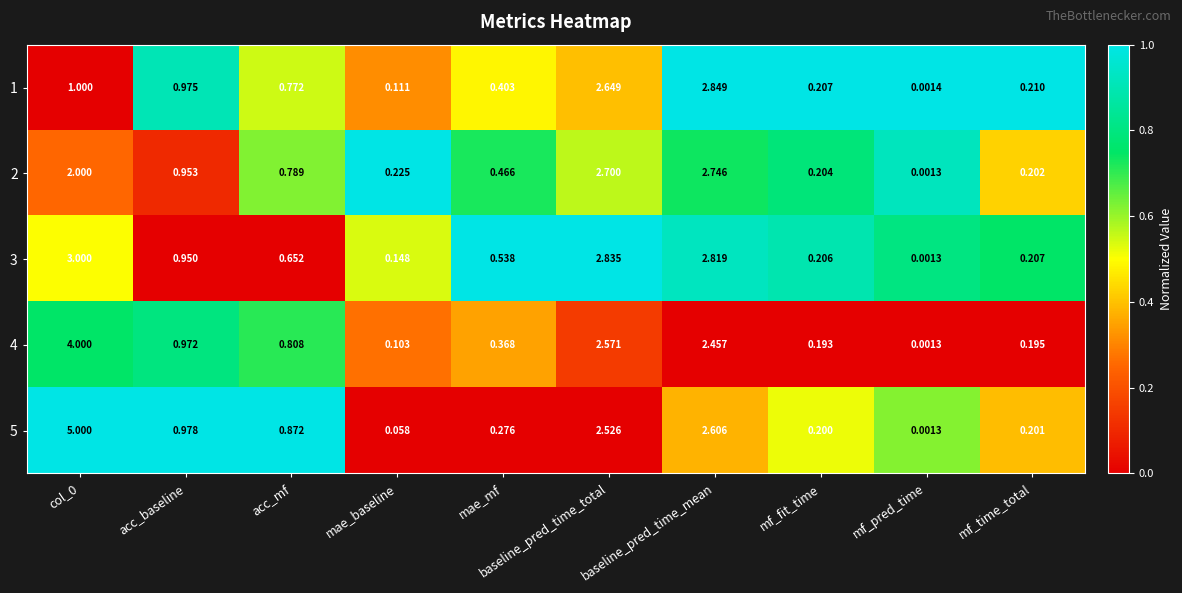

Which category has the highest value in the 2 series?

baseline_pred_time_mean